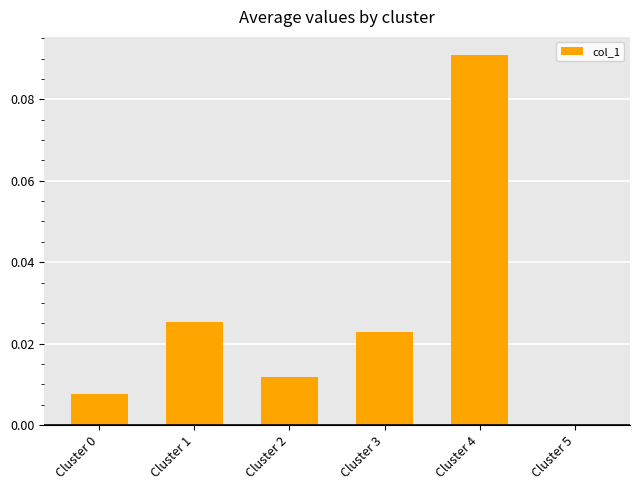

The chart shows a value of 0.0 at Cluster 1. True or false?

True